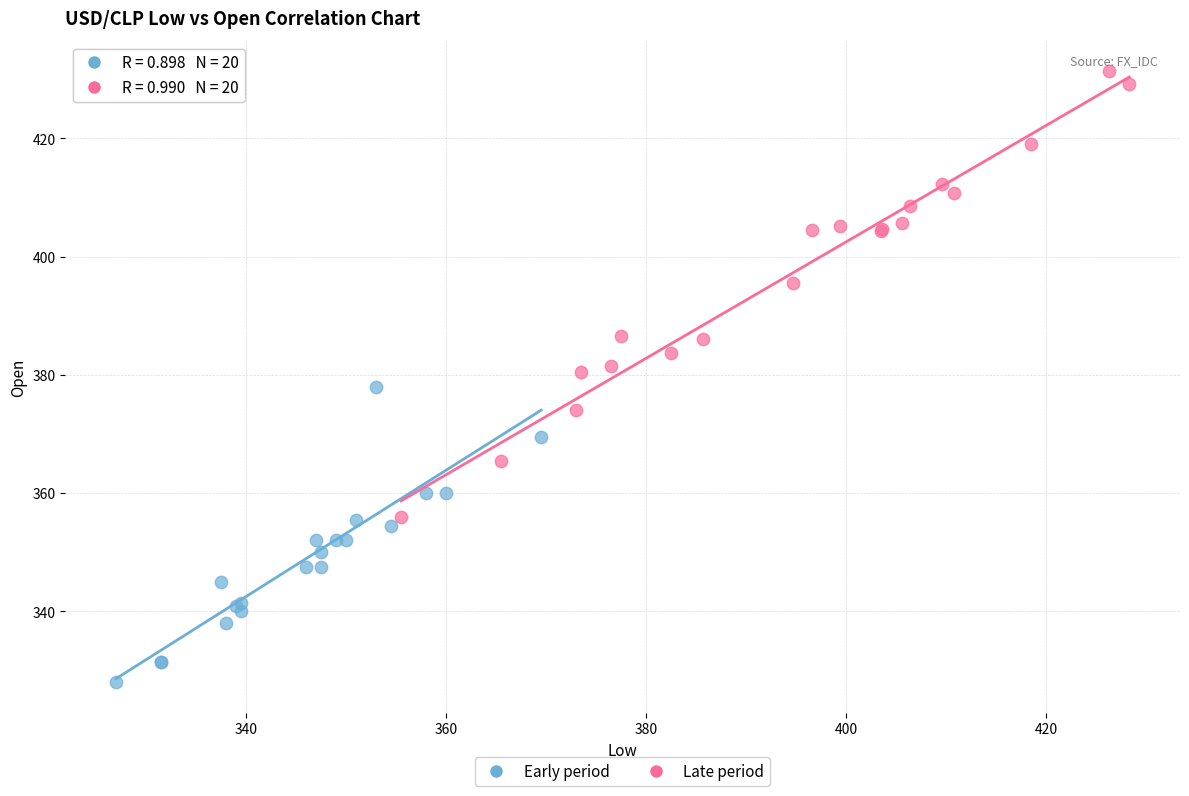

Which series contains the lowest Y value?

Early period